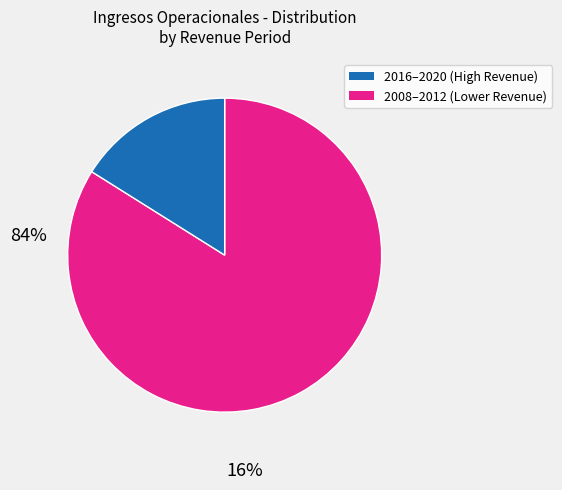

Combined, do 2016–2020 (High Revenue) and 2008–2012 (Lower Revenue) account for over 50%?

Yes